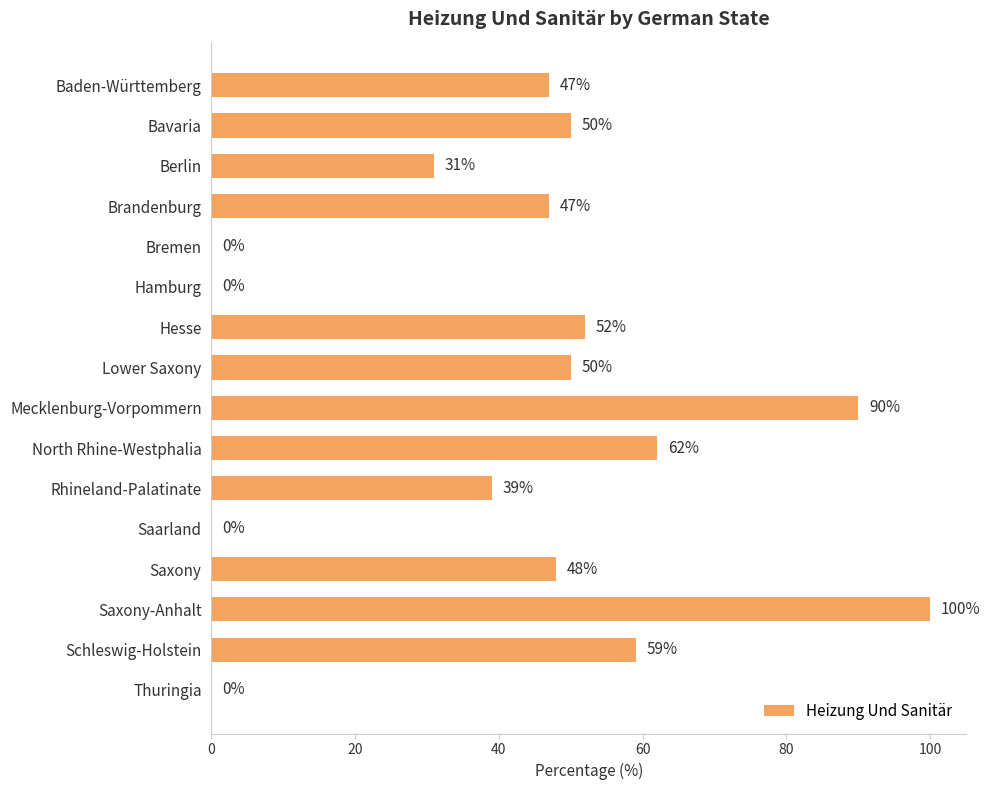

What is the ratio of the value at Hesse to the value at Brandenburg?

1.1